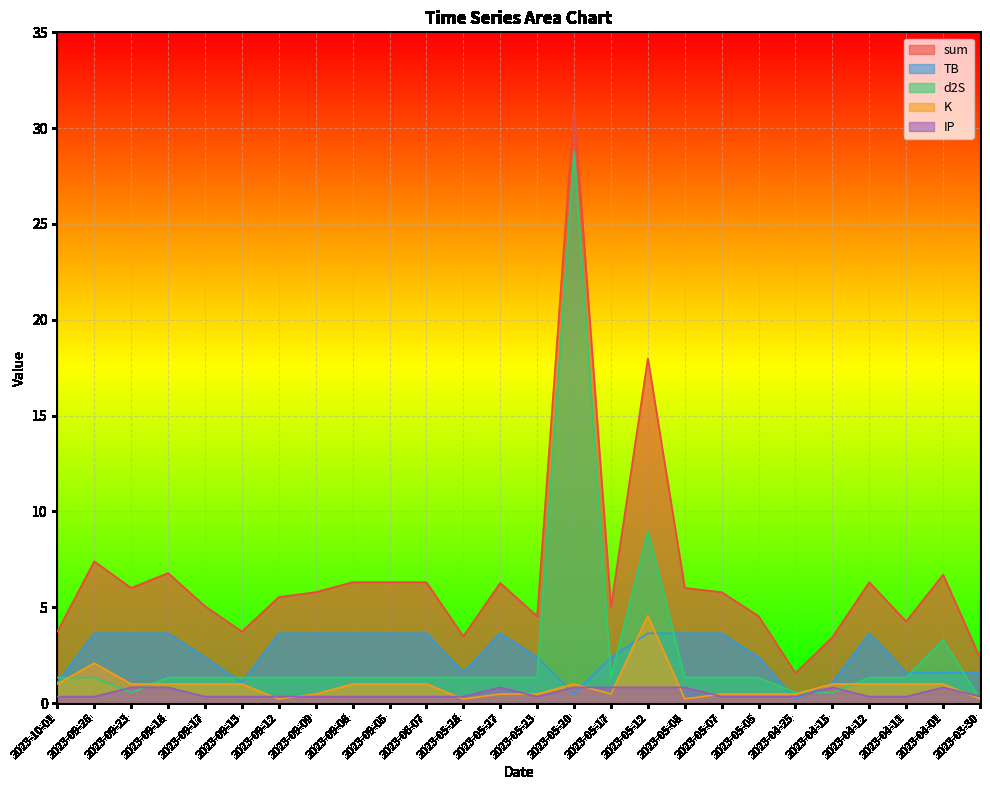

At how many categories does at least one series exceed 3?

24